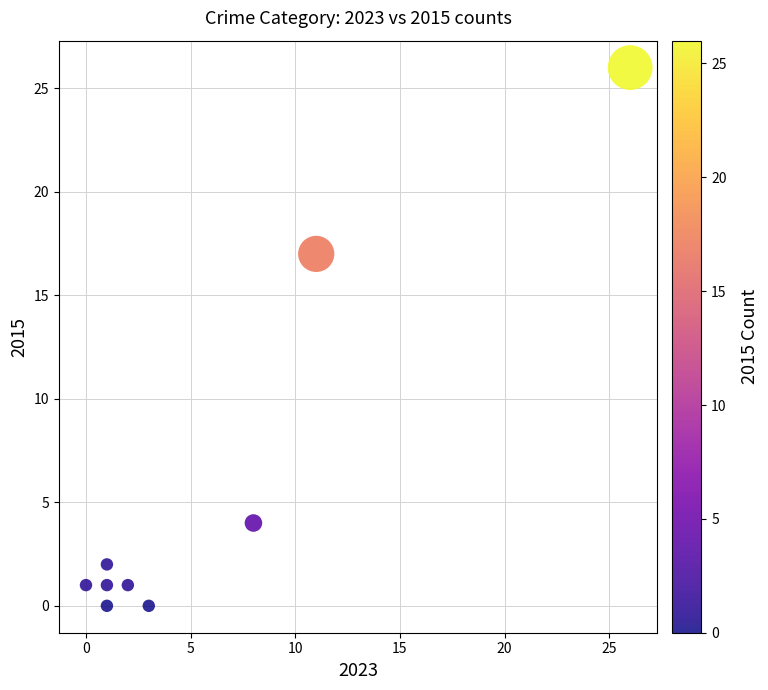

What is the range of Y values (max minus min)?

26